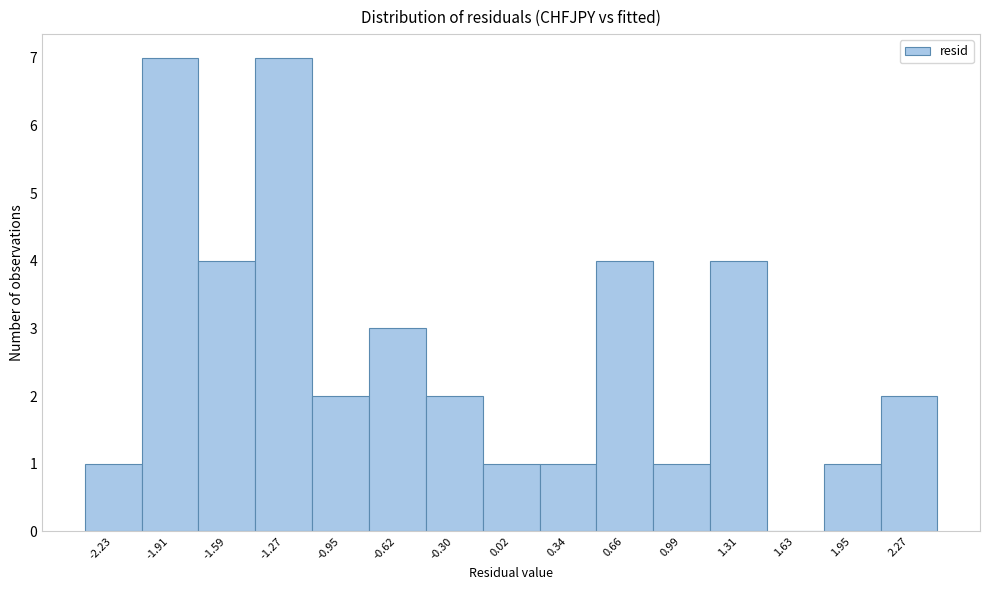

What is the height of the bar covering -0.80 to -0.45 on the x-axis? Neither the bar edges nor the heights are printed on the chart, so give them approximately, as read against the axes.

3